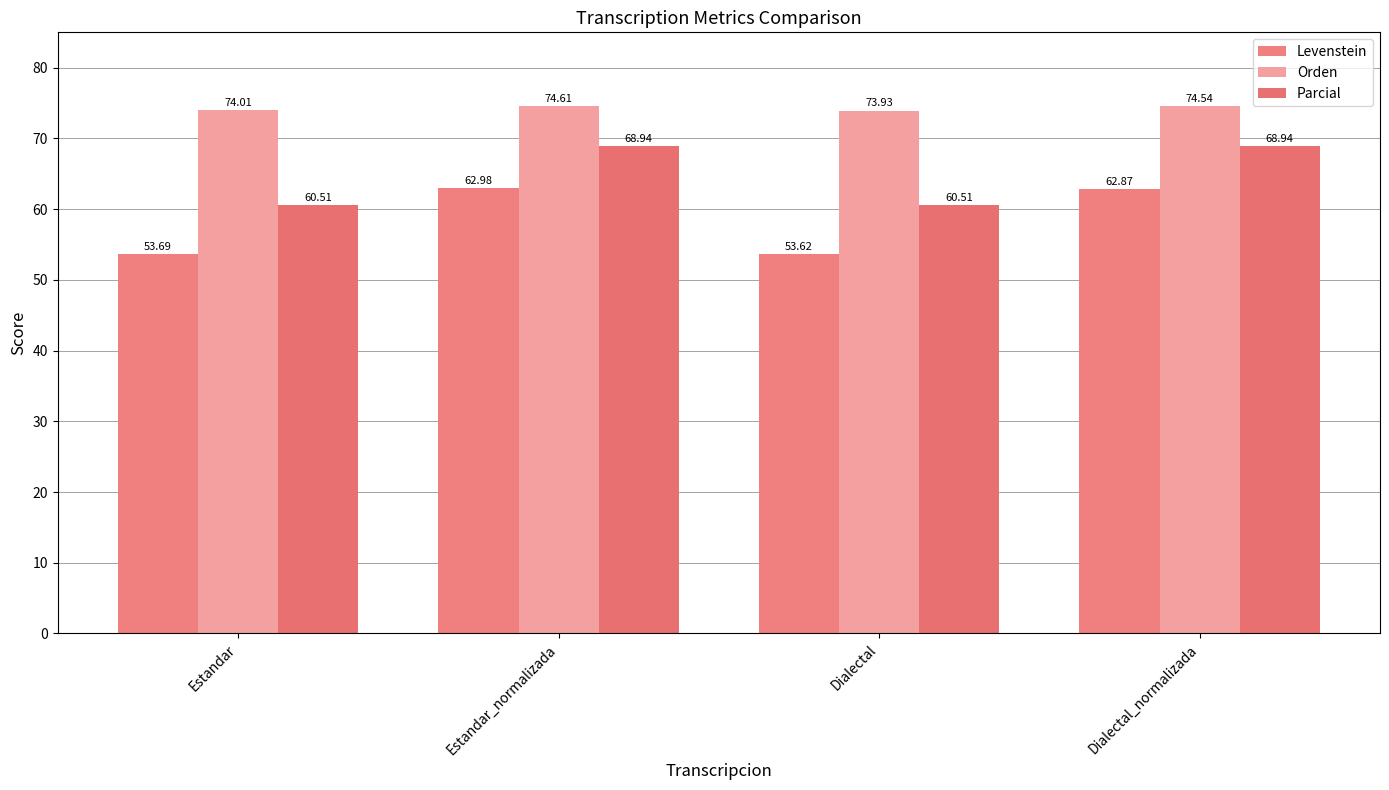

Which series has the largest total across all categories?

Orden